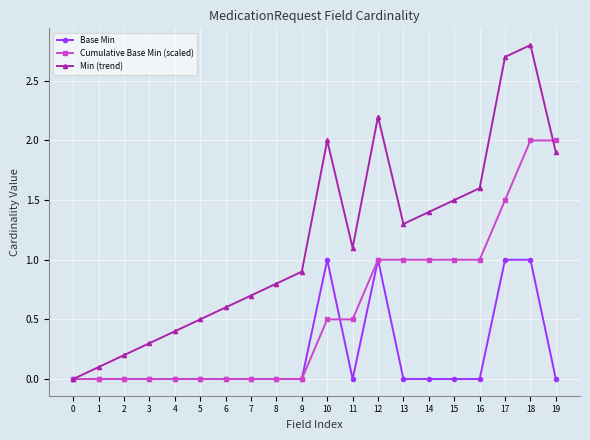

Rank the series by their average value, from lowest to highest.

Base Min, Cumulative Base Min (scaled), Min (trend)